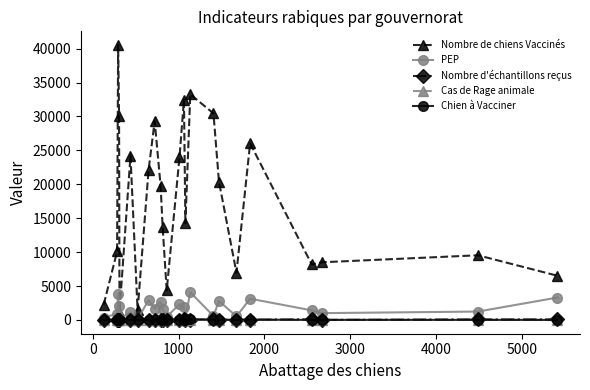

Which series has the largest total across all categories?

Nombre de chiens Vaccinés